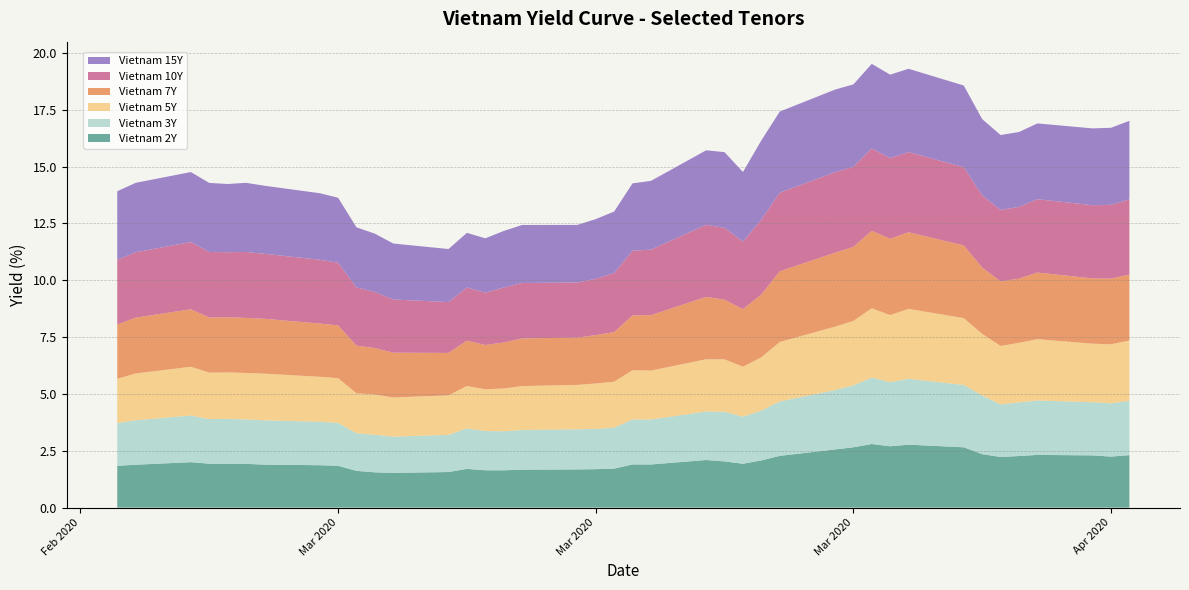

Reading left to right, what are all the values shown in this chart?

Vietnam 2Y: 0=1.8	1=1.9	2=2.0	3=1.9	4=1.9	5=1.9	6=1.9	7=1.9	8=1.8	9=1.6	10=1.6	11=1.5	12=1.6	13=1.7	14=1.6	15=1.6	16=1.7	17=1.7	18=1.7	19=1.7	20=1.9	21=1.9	22=2.1	23=2.0	24=1.9	25=2.1	26=2.3	27=2.6	28=2.7	29=2.8	30=2.7	31=2.8	32=2.7	33=2.4	34=2.2	35=2.3	36=2.3	37=2.3	38=2.2	39=2.3
Vietnam 3Y: 0=1.9	1=2.0	2=2.1	3=2.0	4=2.0	5=2.0	6=1.9	7=1.9	8=1.9	9=1.7	10=1.7	11=1.6	12=1.6	13=1.8	14=1.7	15=1.7	16=1.7	17=1.8	18=1.8	19=1.8	20=2.0	21=2.0	22=2.1	23=2.2	24=2.1	25=2.2	26=2.4	27=2.6	28=2.7	29=2.9	30=2.8	31=2.9	32=2.7	33=2.6	34=2.3	35=2.4	36=2.4	37=2.3	38=2.3	39=2.4
Vietnam 5Y: 0=1.9	1=2.1	2=2.1	3=2.0	4=2.0	5=2.0	6=2.1	7=2.0	8=2.0	9=1.8	10=1.8	11=1.7	12=1.7	13=1.9	14=1.8	15=1.9	16=1.9	17=1.9	18=2.0	19=2.0	20=2.2	21=2.2	22=2.3	23=2.3	24=2.2	25=2.3	26=2.6	27=2.8	28=2.8	29=3.0	30=3.0	31=3.1	32=2.9	33=2.7	34=2.6	35=2.6	36=2.7	37=2.6	38=2.6	39=2.7
Vietnam 7Y: 0=2.4	1=2.5	2=2.5	3=2.4	4=2.4	5=2.4	6=2.4	7=2.3	8=2.3	9=2.1	10=2.0	11=2.0	12=1.9	13=2.0	14=1.9	15=2.0	16=2.1	17=2.1	18=2.1	19=2.2	20=2.4	21=2.4	22=2.7	23=2.6	24=2.5	25=2.8	26=3.1	27=3.3	28=3.3	29=3.4	30=3.4	31=3.4	32=3.2	33=2.9	34=2.8	35=2.8	36=2.9	37=2.9	38=2.9	39=2.9
Vietnam 10Y: 0=2.8	1=2.9	2=3.0	3=2.9	4=2.9	5=2.9	6=2.9	7=2.8	8=2.8	9=2.6	10=2.5	11=2.3	12=2.2	13=2.3	14=2.3	15=2.4	16=2.4	17=2.4	18=2.5	19=2.6	20=2.8	21=2.9	22=3.2	23=3.2	24=3.0	25=3.3	26=3.5	27=3.5	28=3.5	29=3.6	30=3.5	31=3.5	32=3.4	33=3.2	34=3.1	35=3.2	36=3.2	37=3.2	38=3.2	39=3.3
Vietnam 15Y: 0=3.0	1=3.1	2=3.1	3=3.0	4=3.0	5=3.0	6=3.0	7=2.9	8=2.9	9=2.6	10=2.6	11=2.5	12=2.3	13=2.4	14=2.4	15=2.5	16=2.5	17=2.5	18=2.6	19=2.7	20=3.0	21=3.0	22=3.3	23=3.3	24=3.1	25=3.5	26=3.6	27=3.6	28=3.6	29=3.7	30=3.7	31=3.7	32=3.6	33=3.4	34=3.3	35=3.3	36=3.3	37=3.4	38=3.4	39=3.5